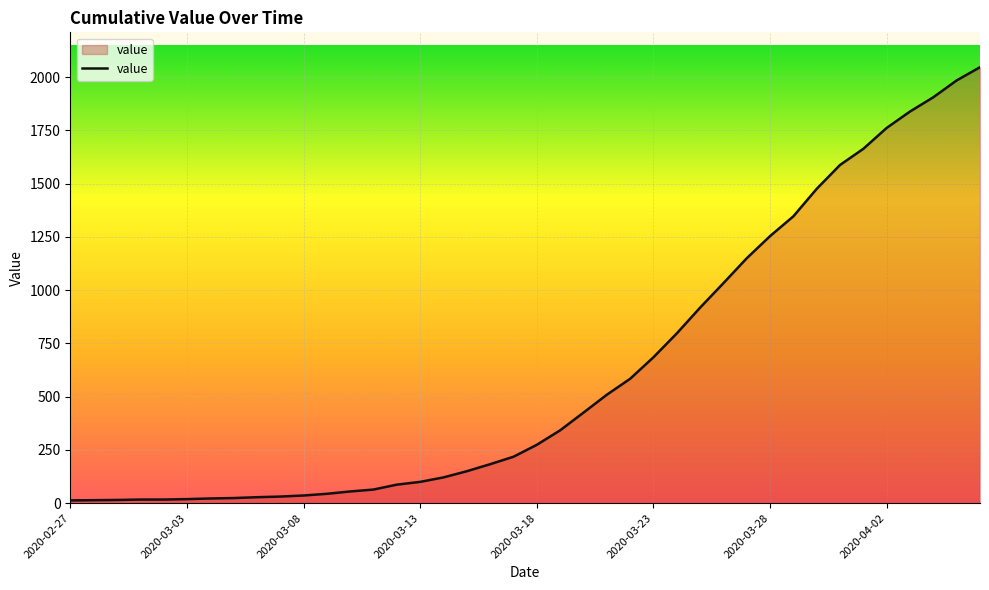

What is the greatest value displayed?

2047